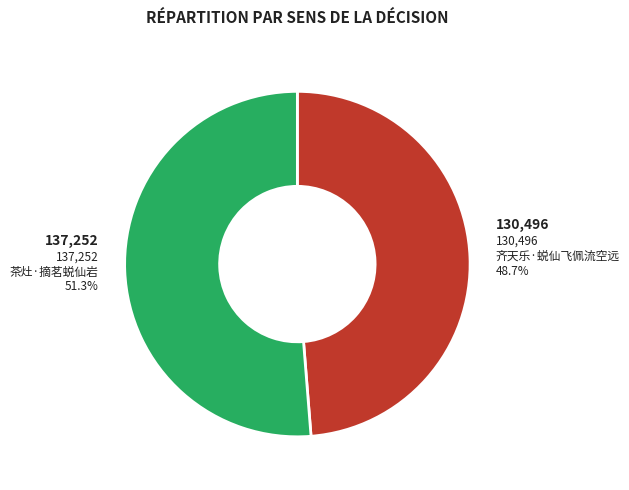

Is there a majority slice in this chart?

Yes